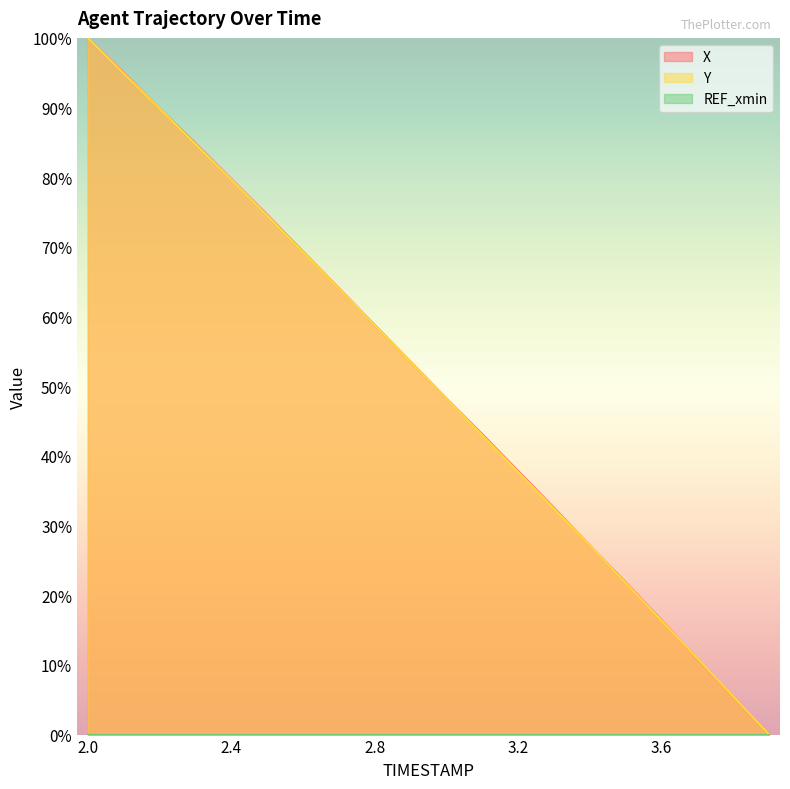

How many times do Y and X cross each other?

3